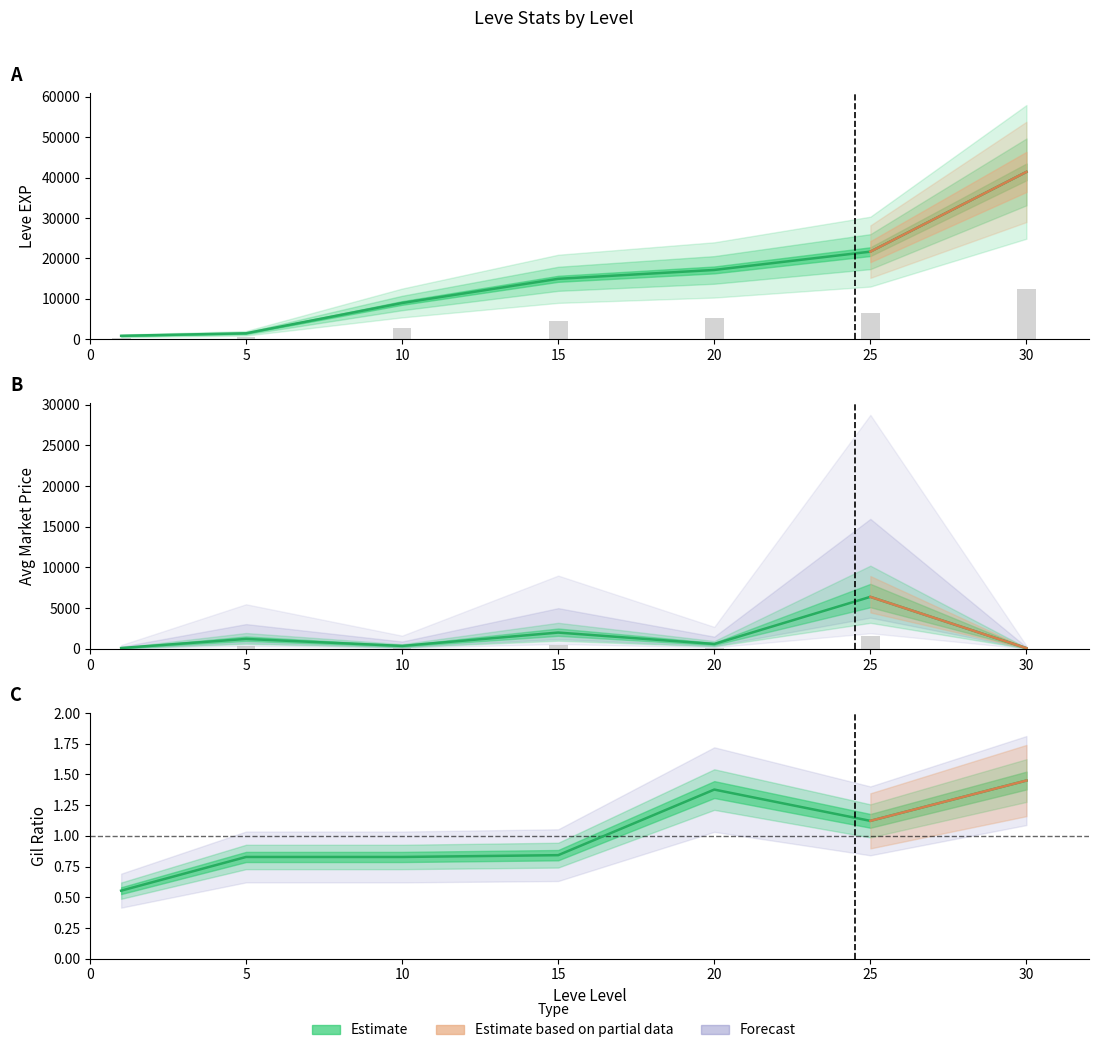

Reading left to right, extract all data points from this chart.

Leve EXP: 800.0	1420.0	8930.0	14920.0	17120.0	21650.0	41410.0
Leve Gil: 0.6	0.8	0.8	0.8	1.4	1.1	1.4
currentAveragePrice: 104.0	1217.0	360.2	2000.0	600.0	6387.4	85.7
LevePriceHQ: 26.0	304.2	90.0	500.0	150.0	1596.9	21.4